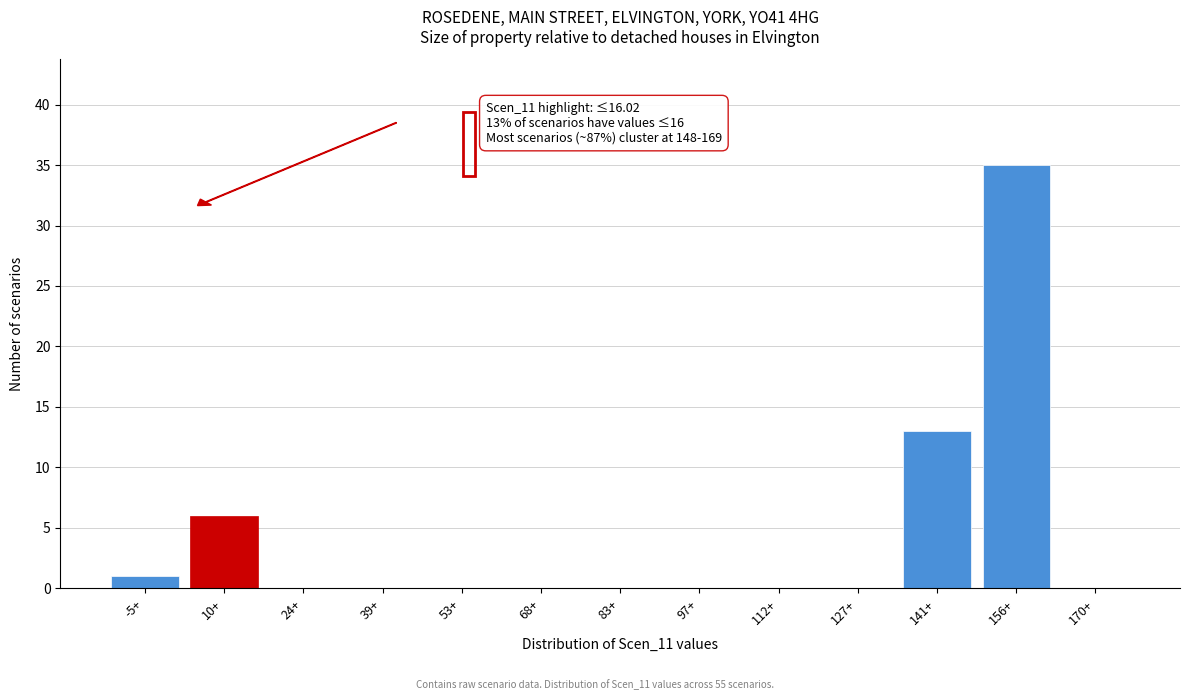

Reading left to right, list all the values displayed in this chart.

-5+=1	10+=6	24+=0	39+=0	53+=0	68+=0	83+=0	97+=0	112+=0	127+=0	141+=13	156+=35	170+=0